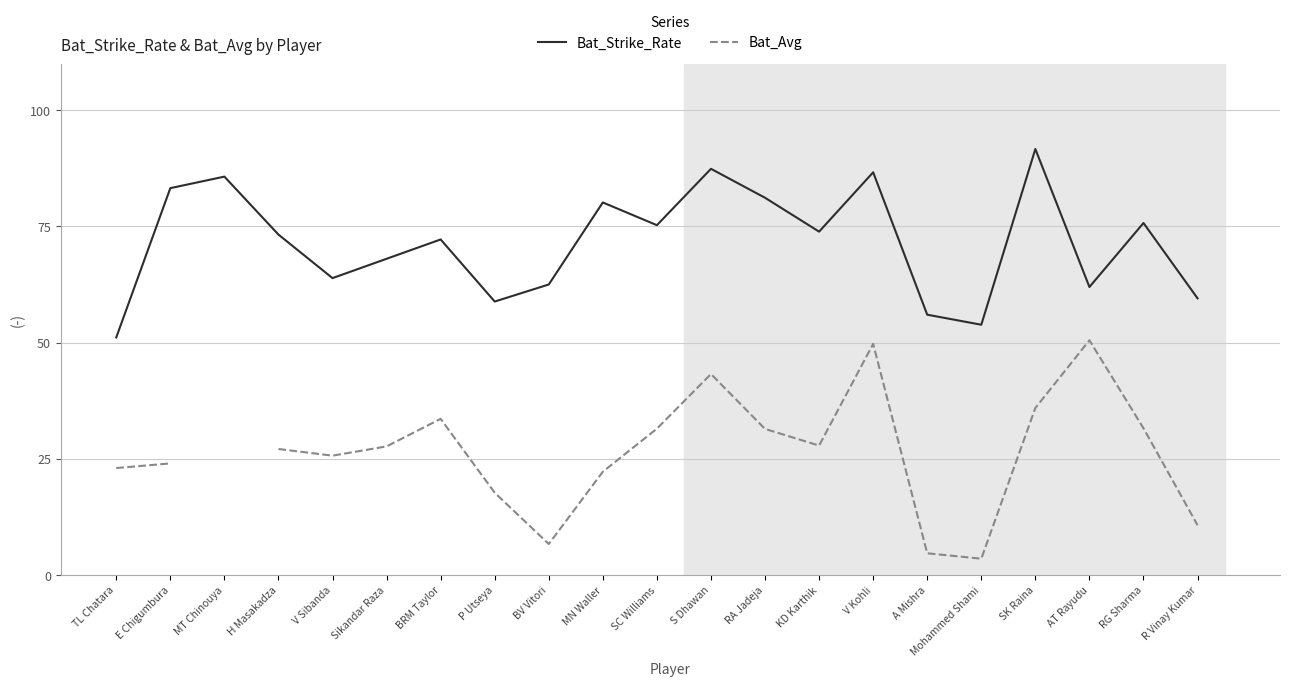

How many categories are shown in the chart?

21